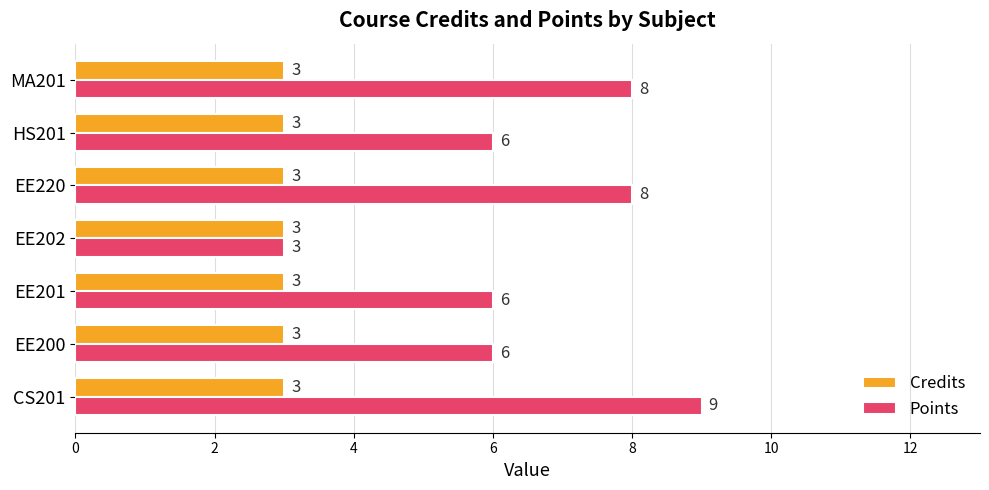

What is the spread (max minus min) of values at EE200?

3